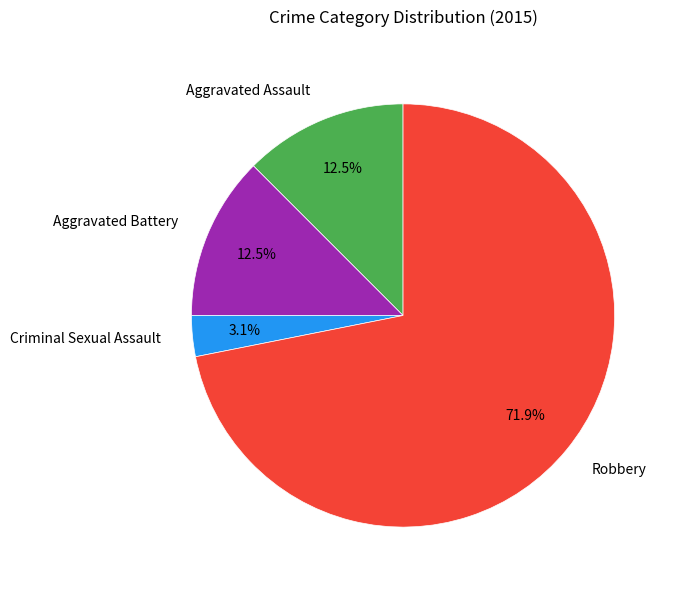

Which slice is the smallest?

Criminal Sexual Assault